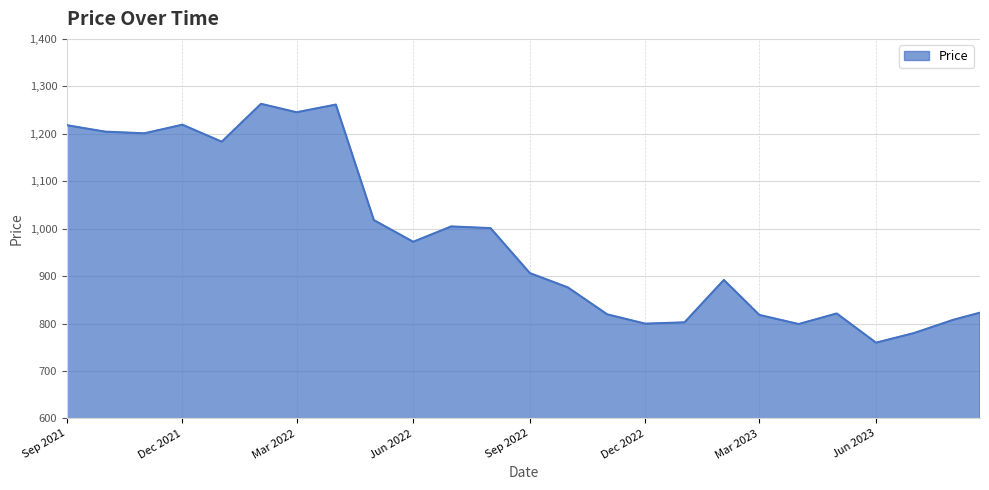

What is the smallest value displayed?

759.8